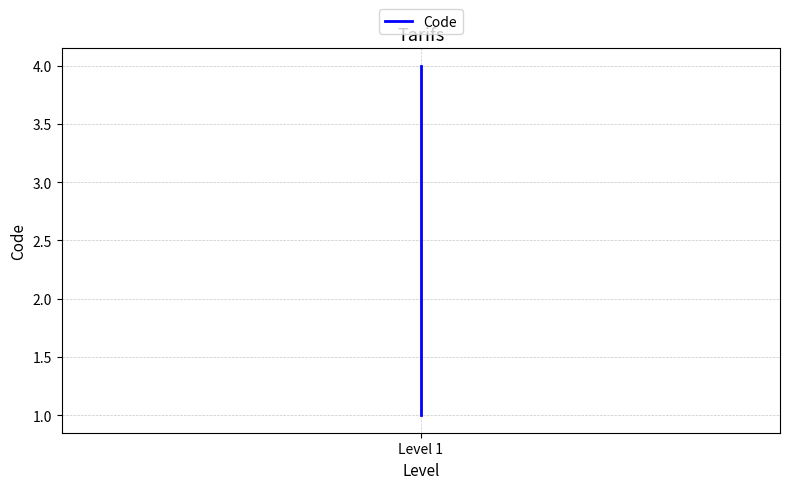

How many values are between 2 and 4?

3